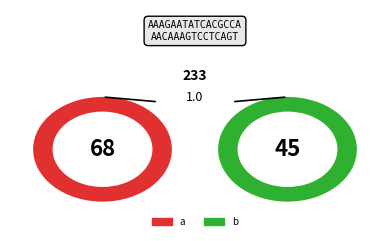

Is it true that b is 40% of the pie?

True